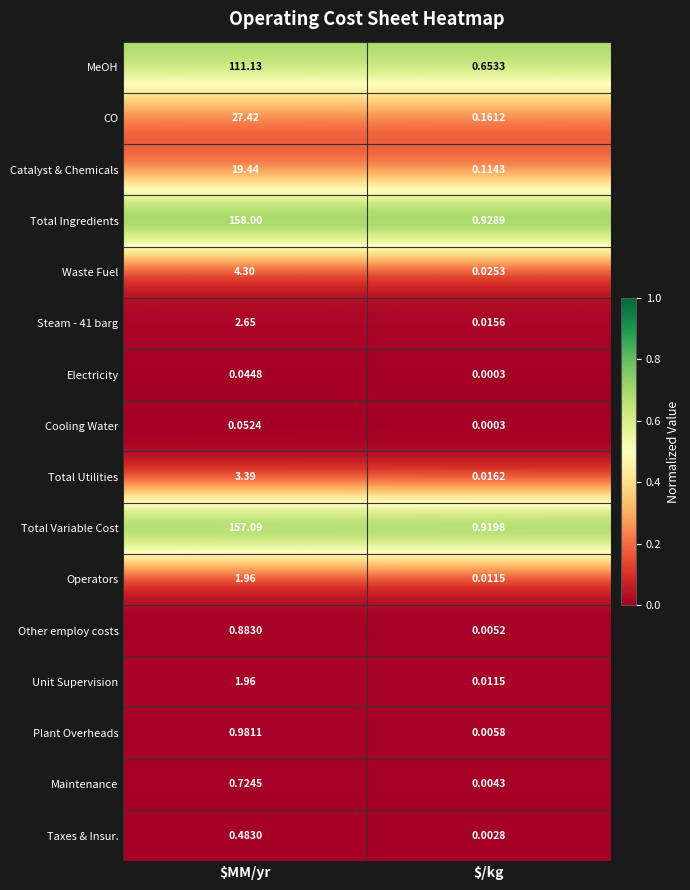

At which category is the sum across all series the highest?

$MM/yr